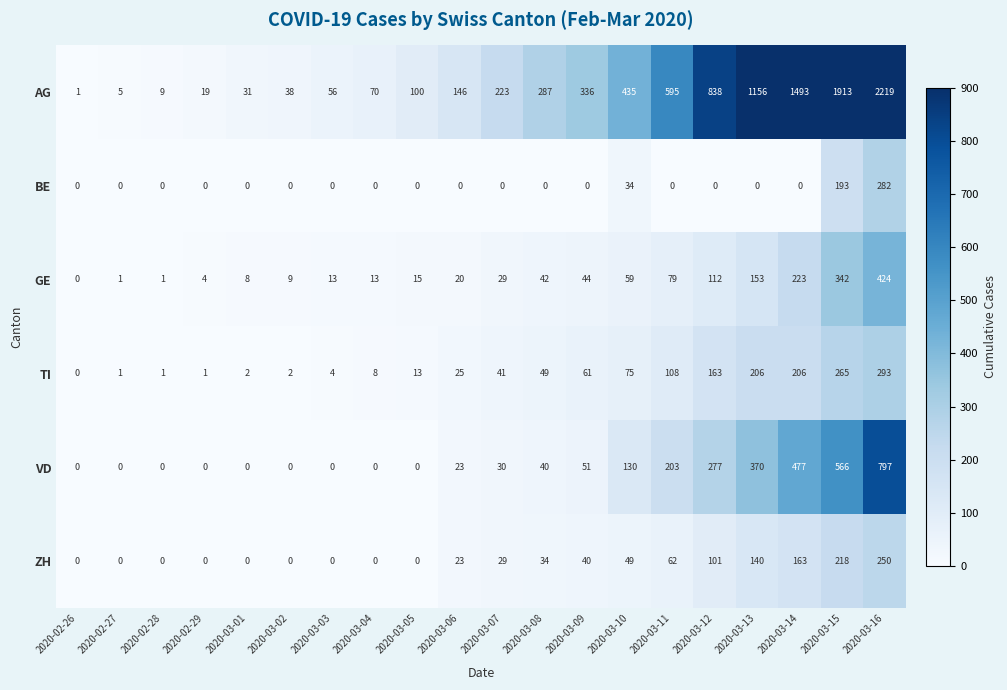

Is it true that ZH equals 23 at 2020-03-06?

True